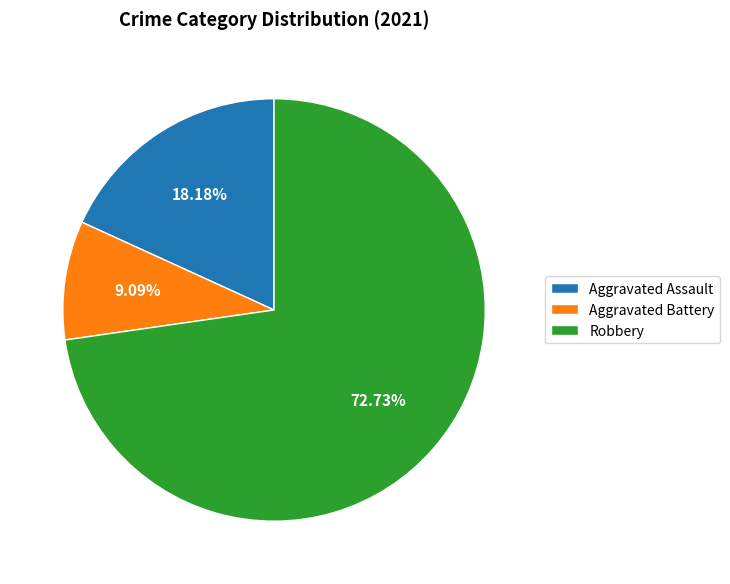

Rank the categories by value from highest to lowest.

Robbery, Aggravated Assault, Aggravated Battery